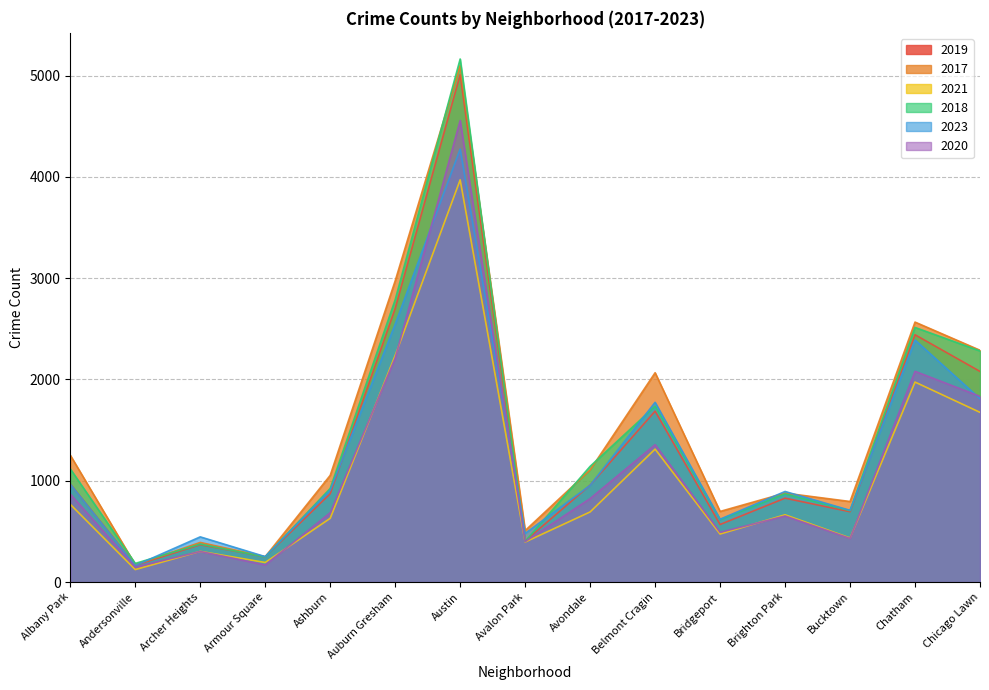

How many lines are shown in the chart?

6